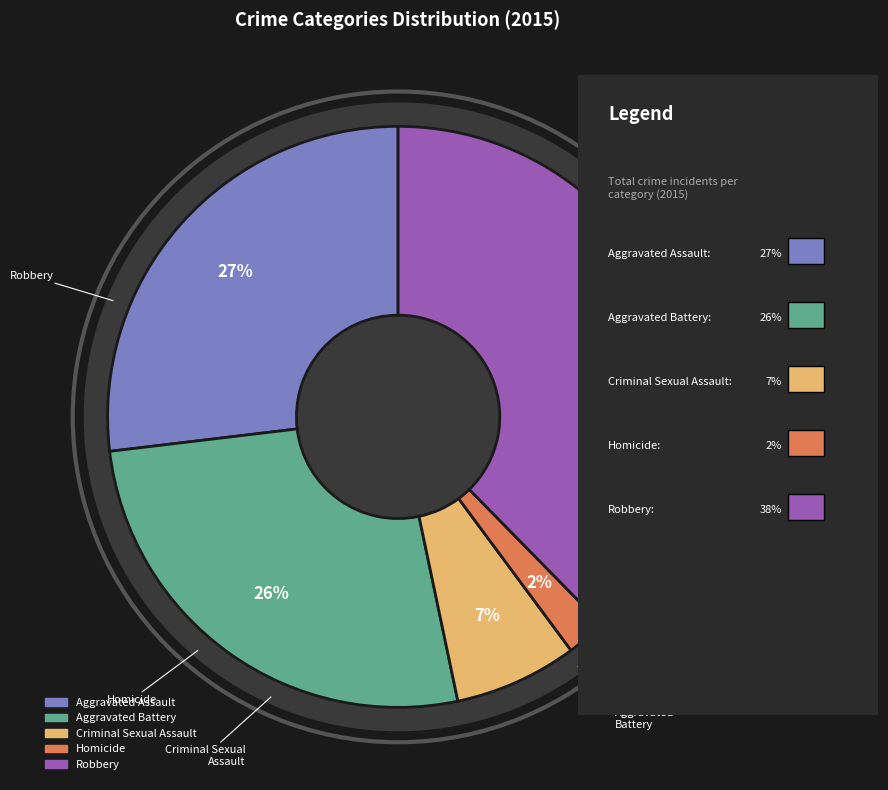

To the nearest percent, what percentage of the pie is Aggravated Assault?

27%